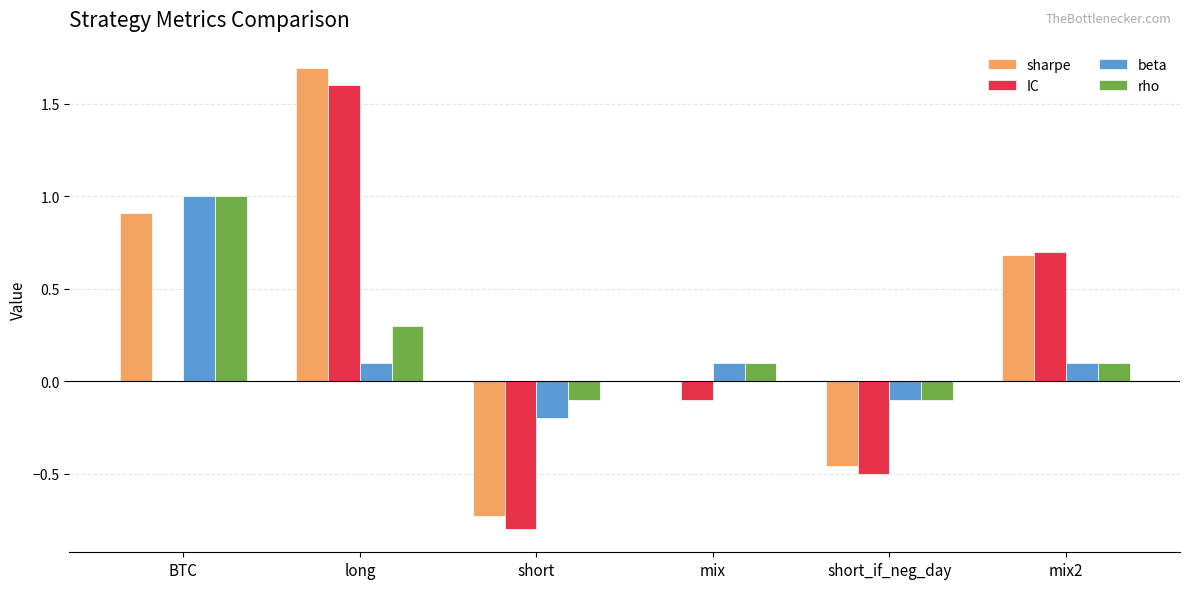

Does the chart contain stacked bars?

No